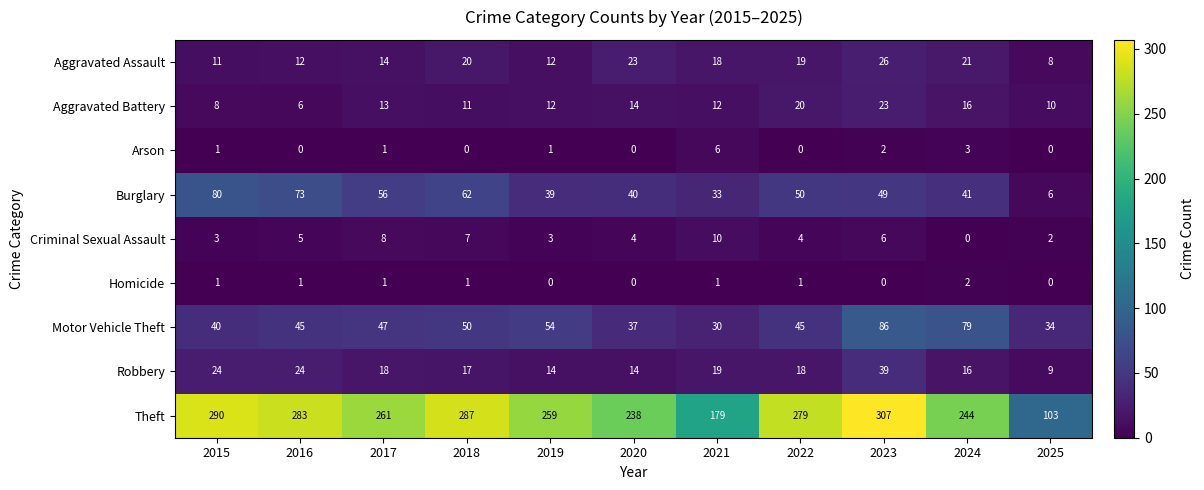

Which series has the largest total across all categories?

Theft